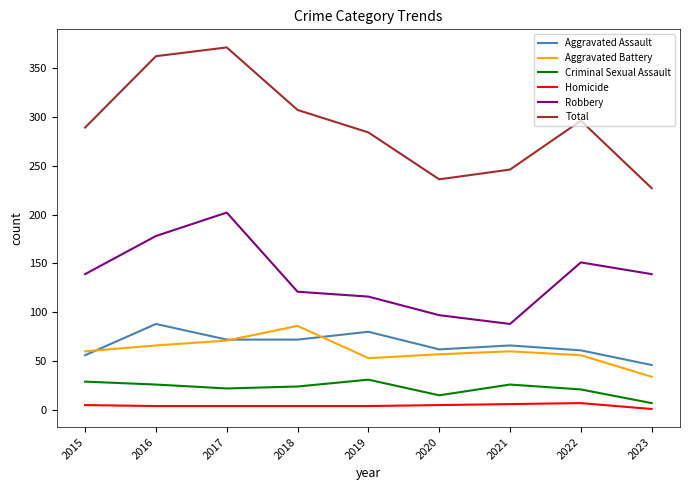

What are all the series names shown in the legend?

Aggravated Assault, Aggravated Battery, Criminal Sexual Assault, Homicide, Robbery, Total